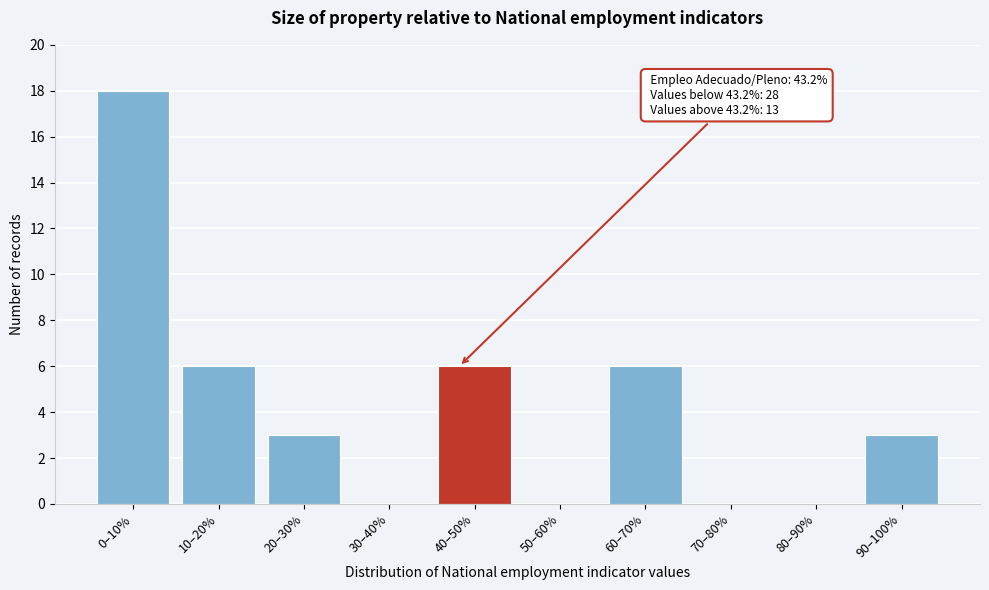

Reading right to left, transcribe all the data shown in this chart.

90–100%=3	80–90%=0	70–80%=0	60–70%=6	50–60%=0	40–50%=6	30–40%=0	20–30%=3	10–20%=6	0–10%=18